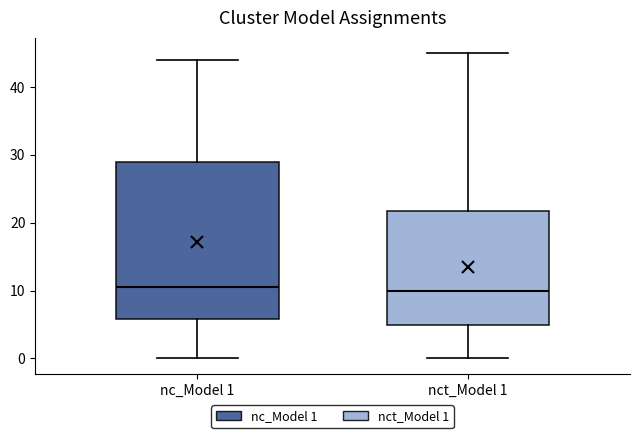

Where is the upper edge of the box for nc_Model 1 on the y-axis? The values are not printed on the chart, so give them approximately, as read against the axis.

29